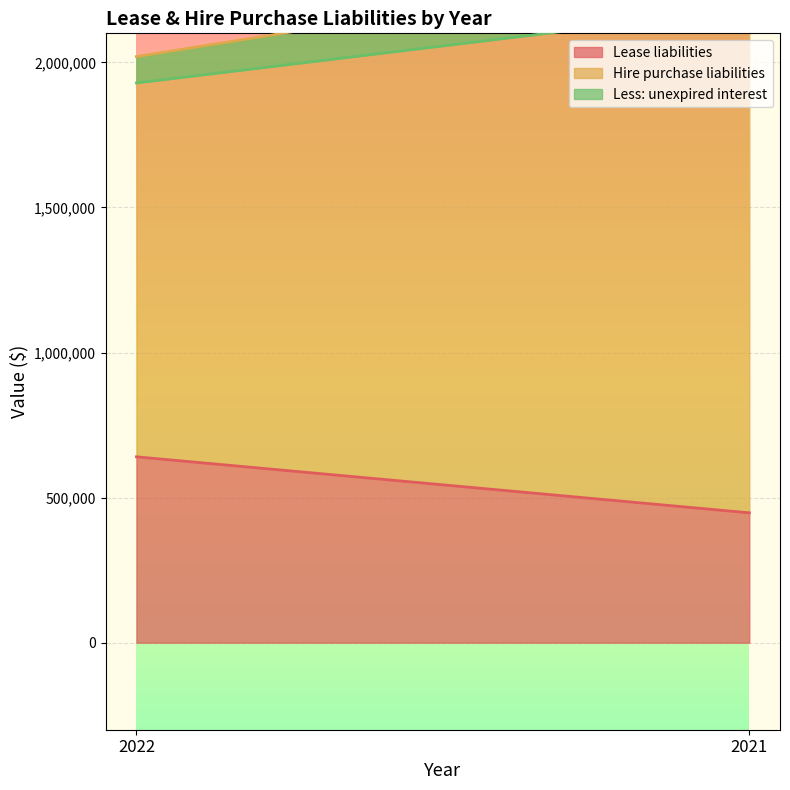

The Lease liabilities series shows 352390 at 2022. True or false?

False